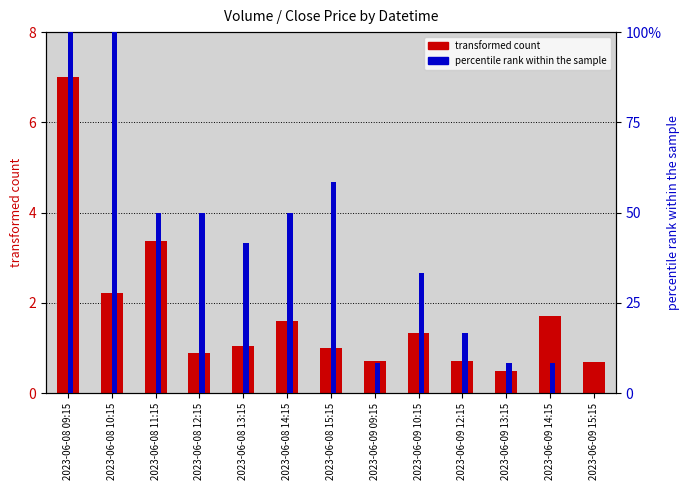

Reading left to right, list all the values displayed in this chart.

transformed count: 7.0	2.2	3.4	0.9	1.1	1.6	1.0	0.7	1.3	0.7	0.5	1.7	0.7
percentile rank within the sample: 100.0	100.0	50.0	50.0	41.7	50.0	58.3	8.3	33.3	16.7	8.3	8.3	0.0